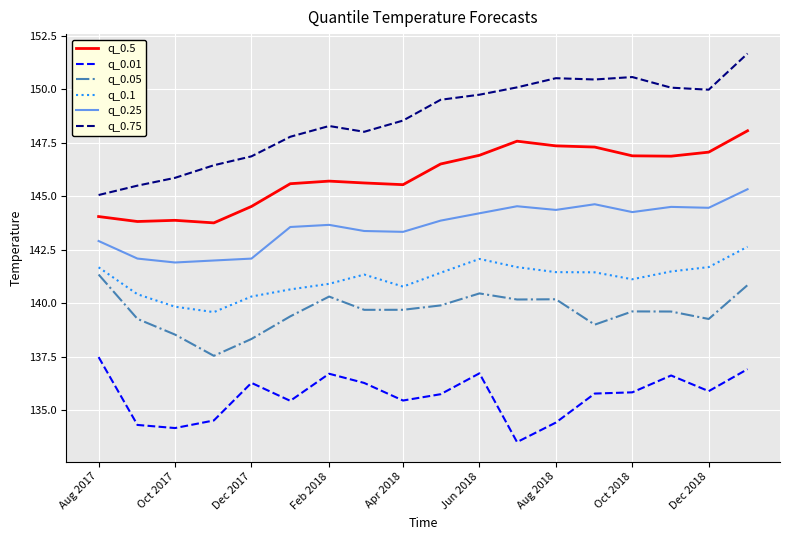

True or false: q_0.01 and q_0.75 intersect in this chart.

False